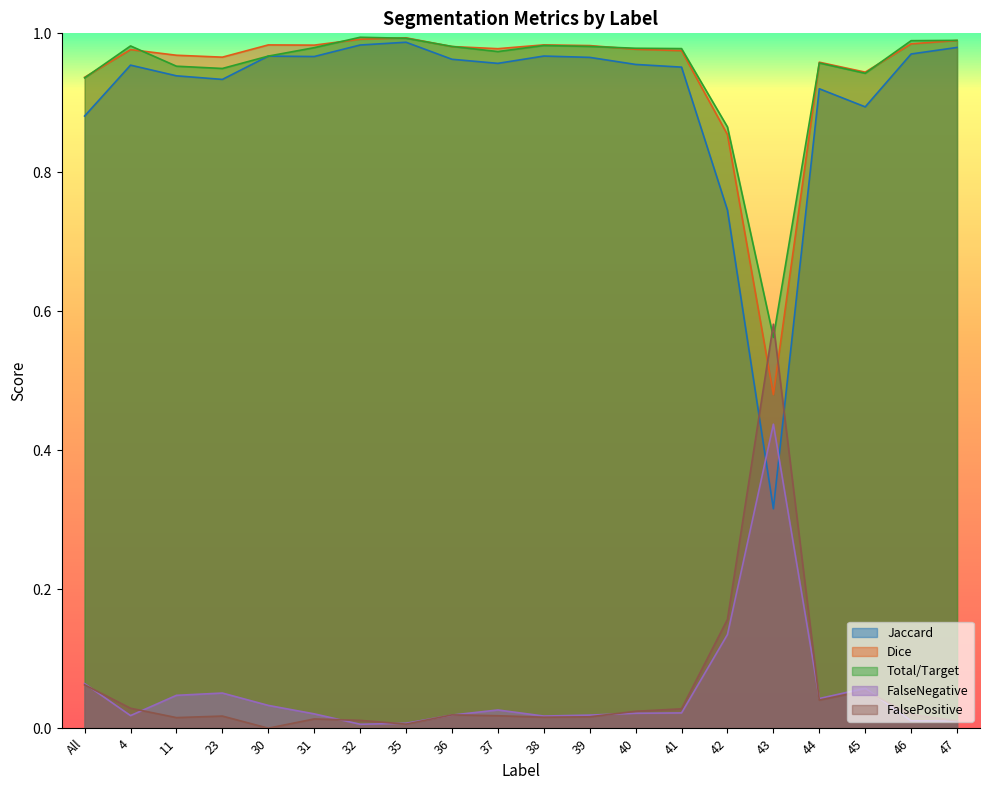

After their last crossing, which series has the higher values: FalsePositive or Total/Target?

Total/Target